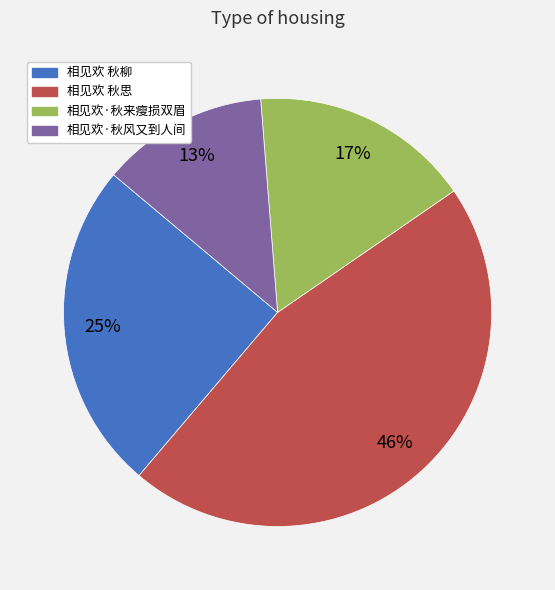

Is it true that 相见欢 秋思 is 46% of the pie?

True